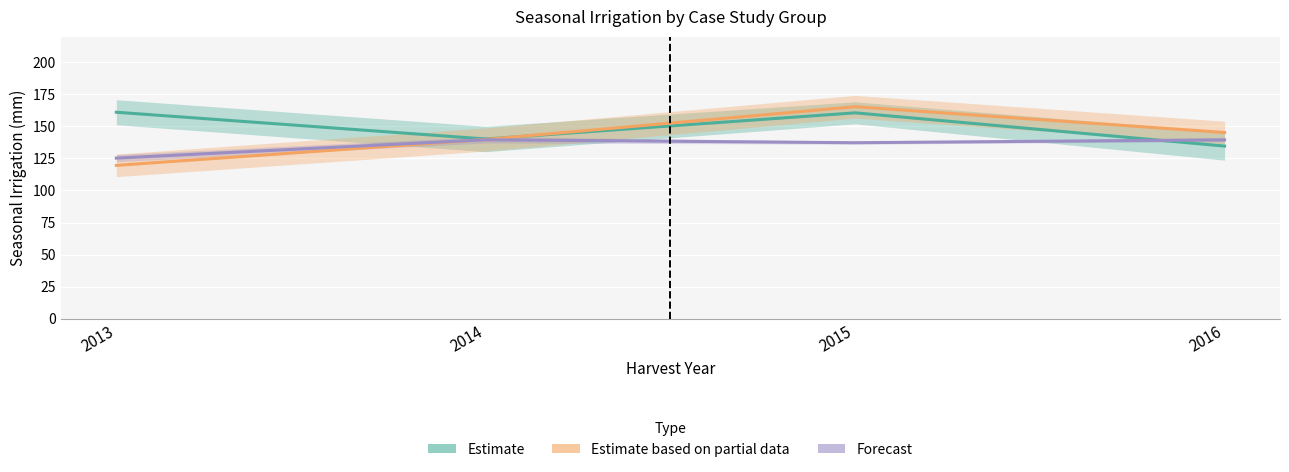

At which label is Estimate (A1/A2) closest to 147?

2014